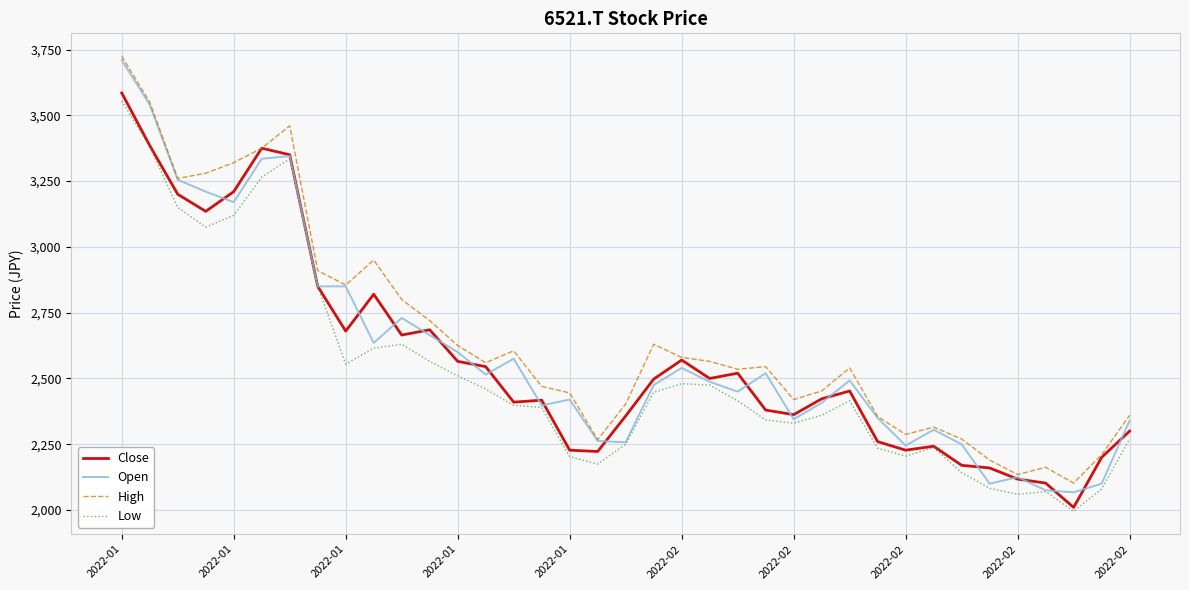

What is the maximum value for Close?

3585.0